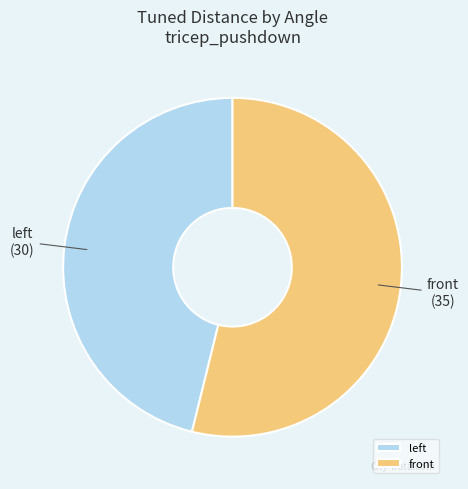

Which slice is the smallest?

left